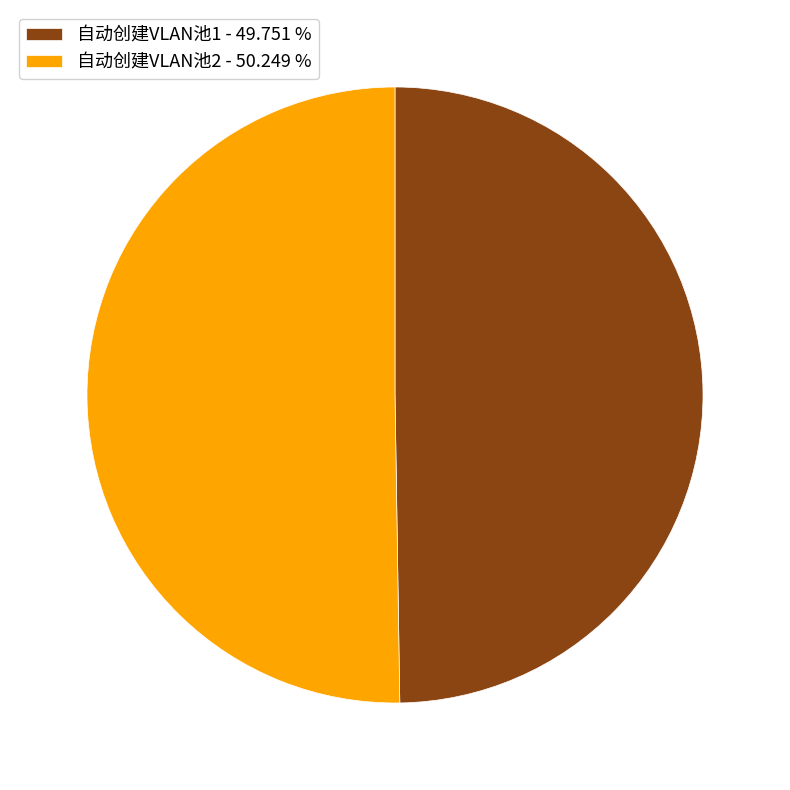

Do 自动创建VLAN池1 - 49.751 % and 自动创建VLAN池2 - 50.249 % together represent more than half of the pie?

Yes